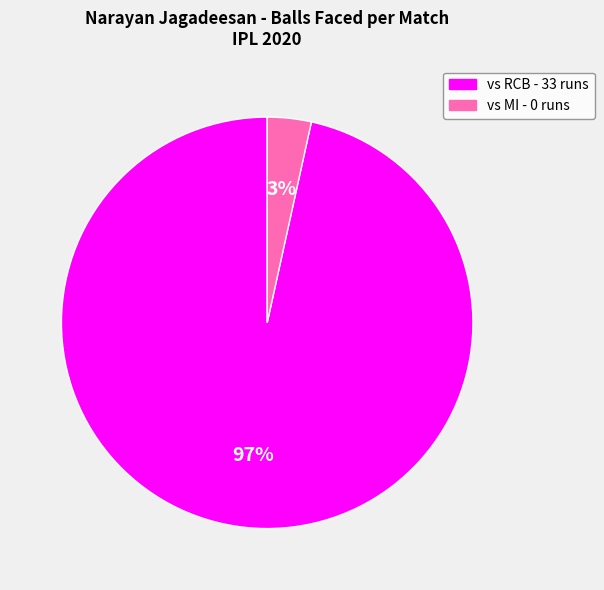

To the nearest percent, what is the average slice percentage?

50%